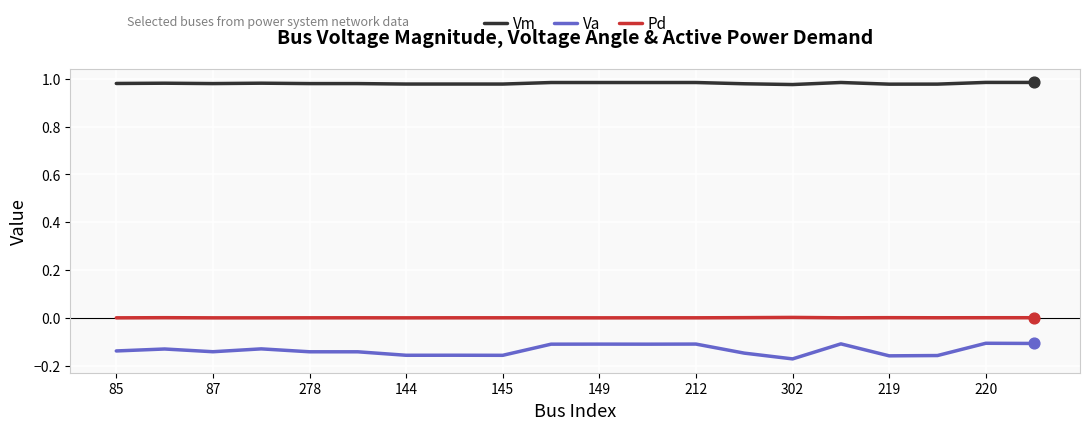

Which series has the largest total across all categories?

Vm